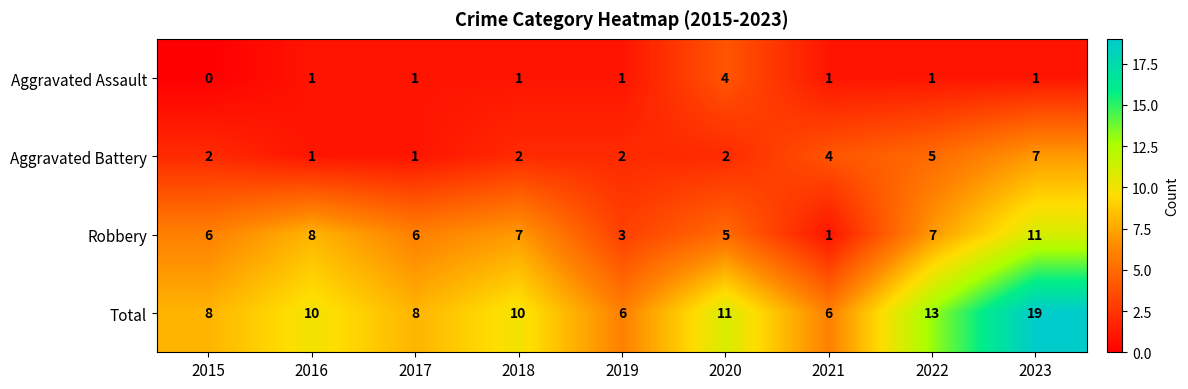

What is the maximum value shown in the chart?

19